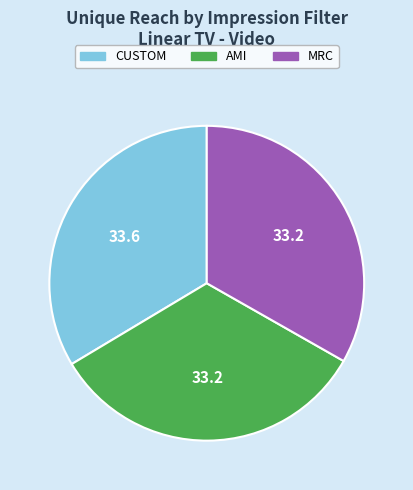

The CUSTOM slice represents 34% of the pie. True or false?

True